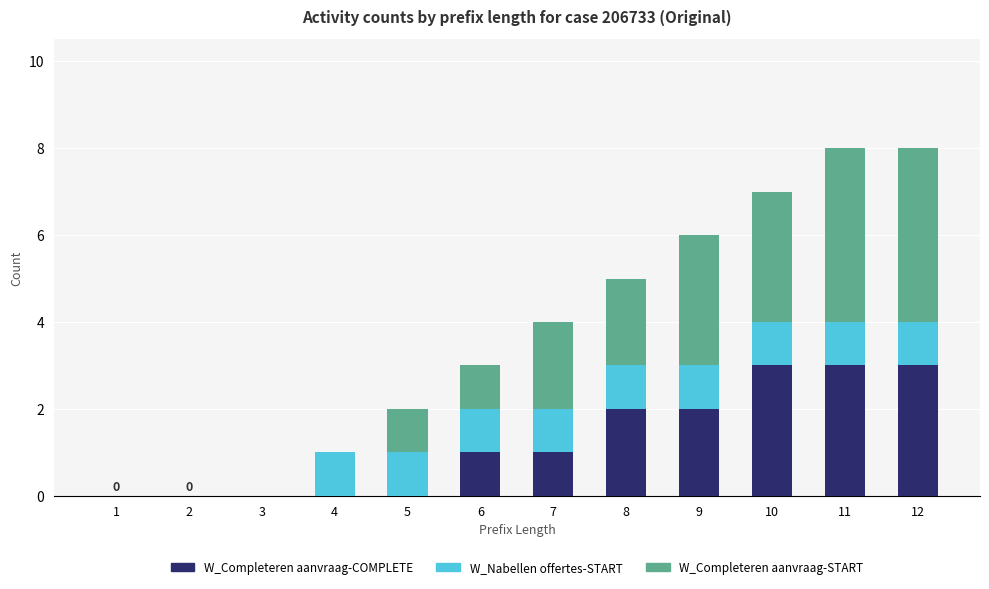

How many categories are shown in the chart?

12